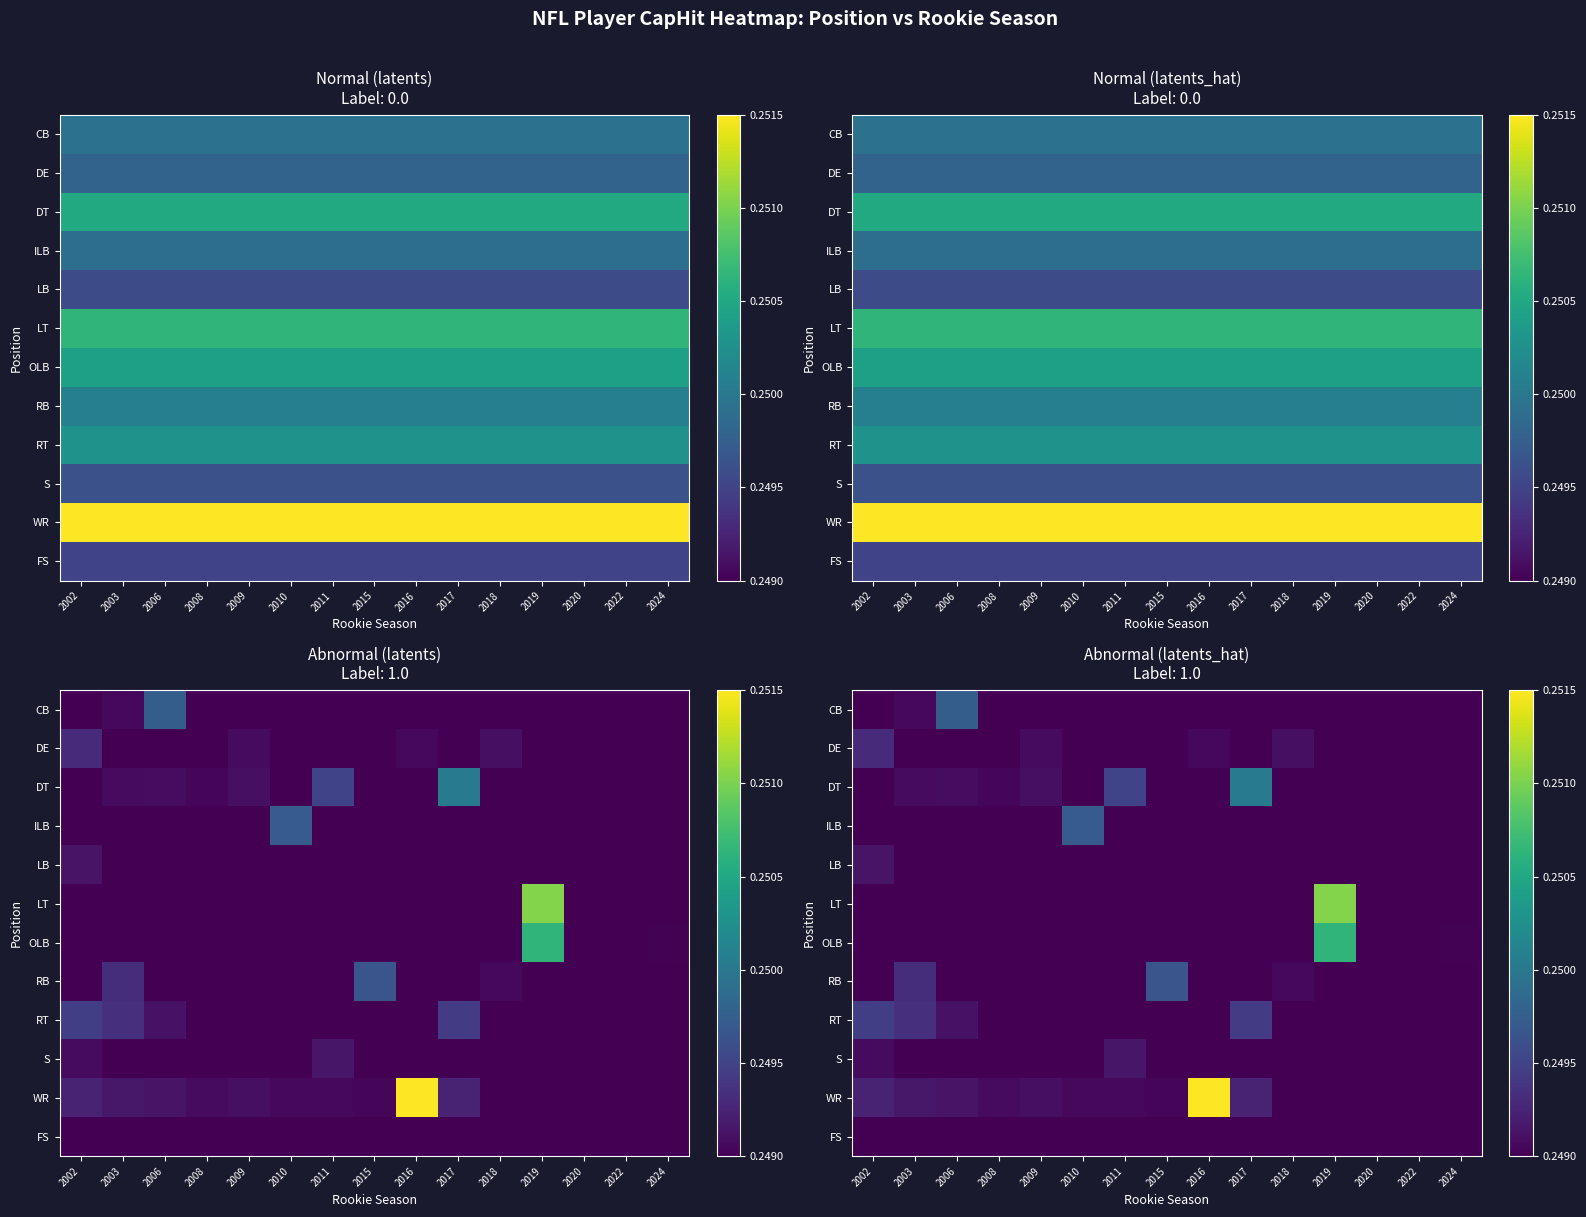

What is the sum of all ILB values?

3.7